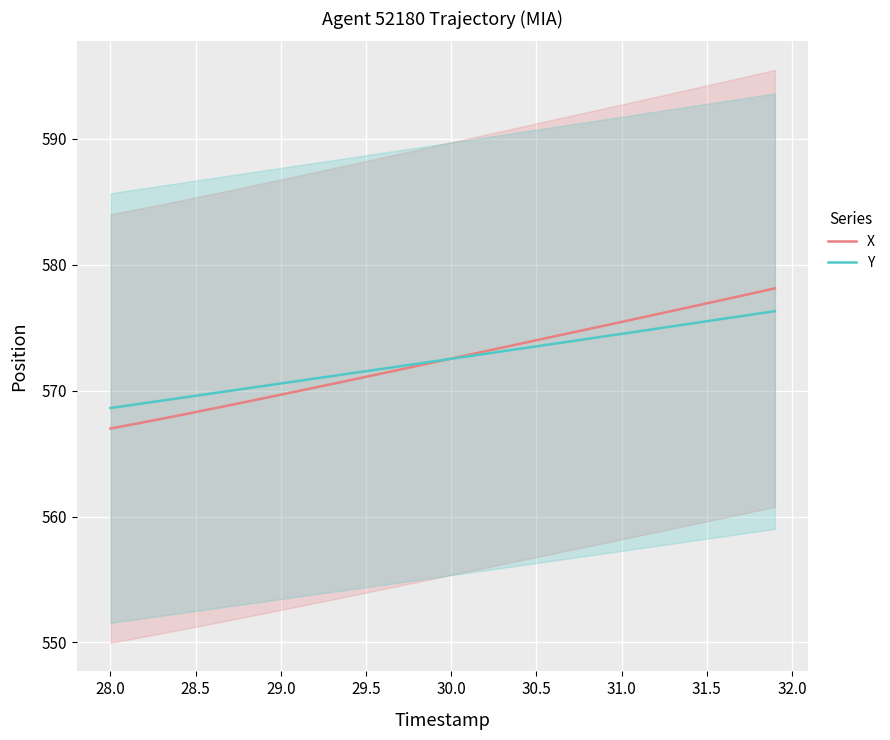

The value of Y at 28.5 is 151.5. True or false?

False